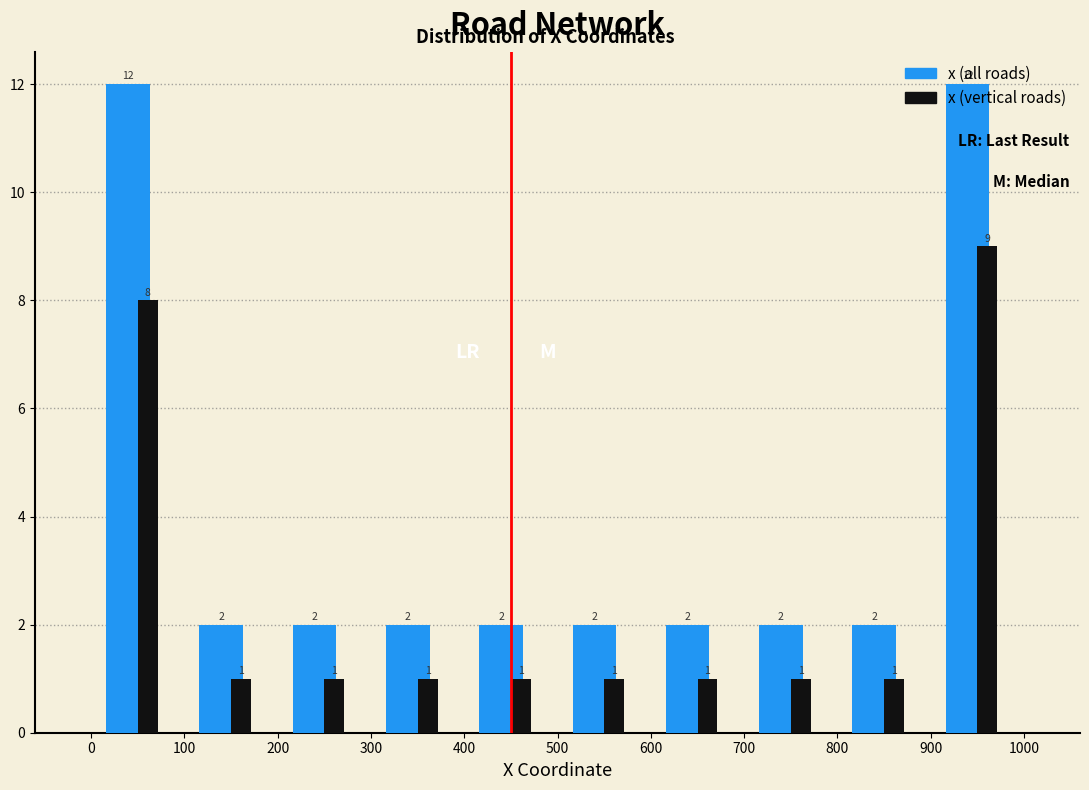

What is the height of the x (vertical roads) bar covering 0 to 100 on the x-axis?

8